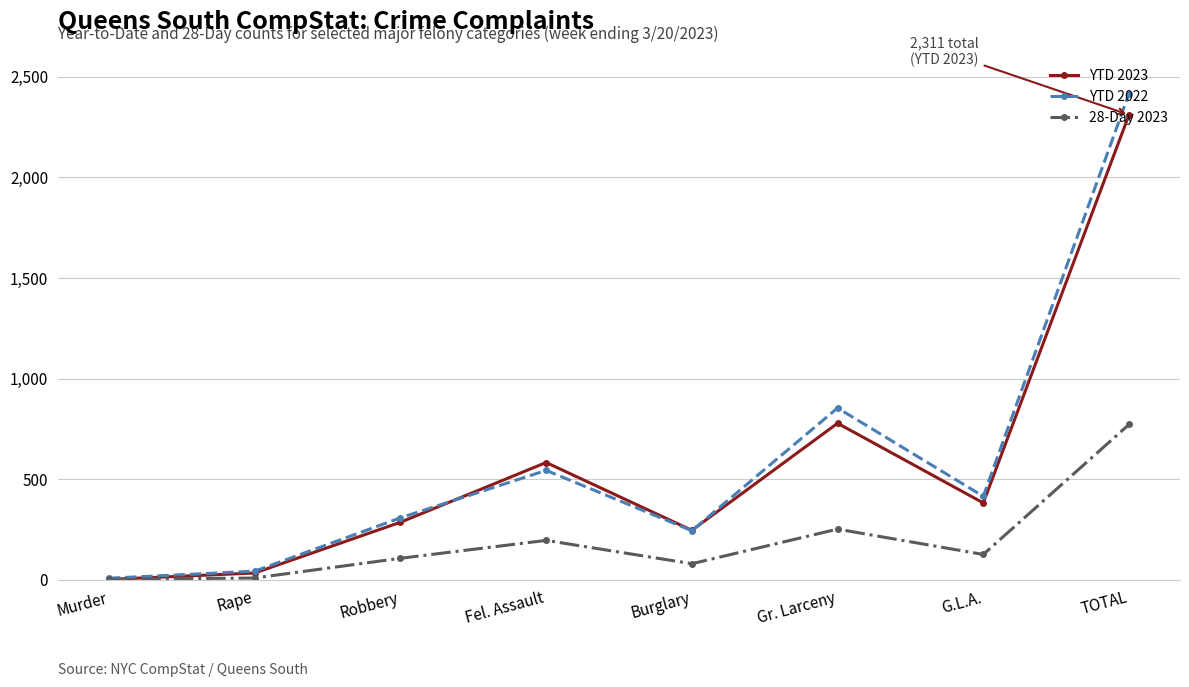

How many data points in 28-Day 2023 are less than 126?

4